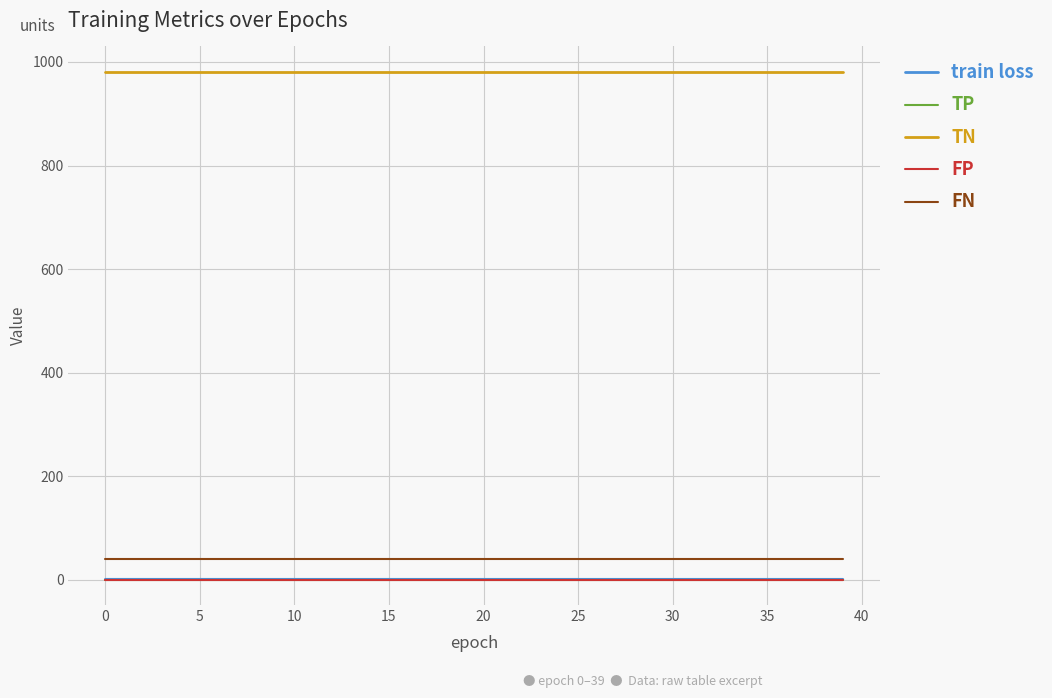

Which series has the widest spread of values?

train loss